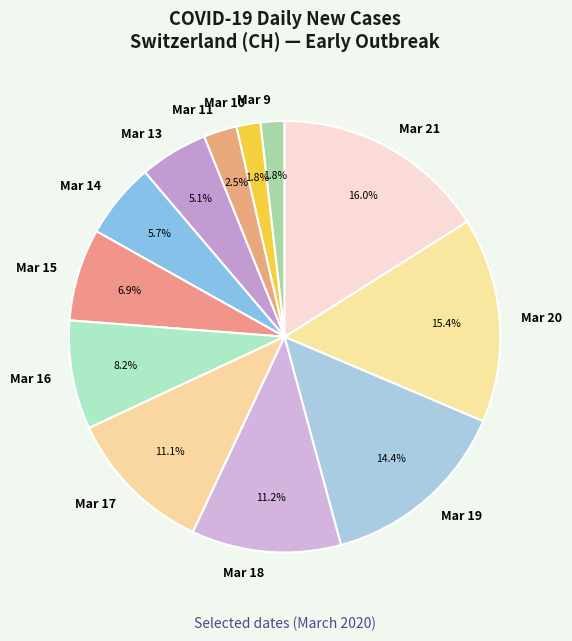

What percentage is NOT represented by Mar 14?

94.3%